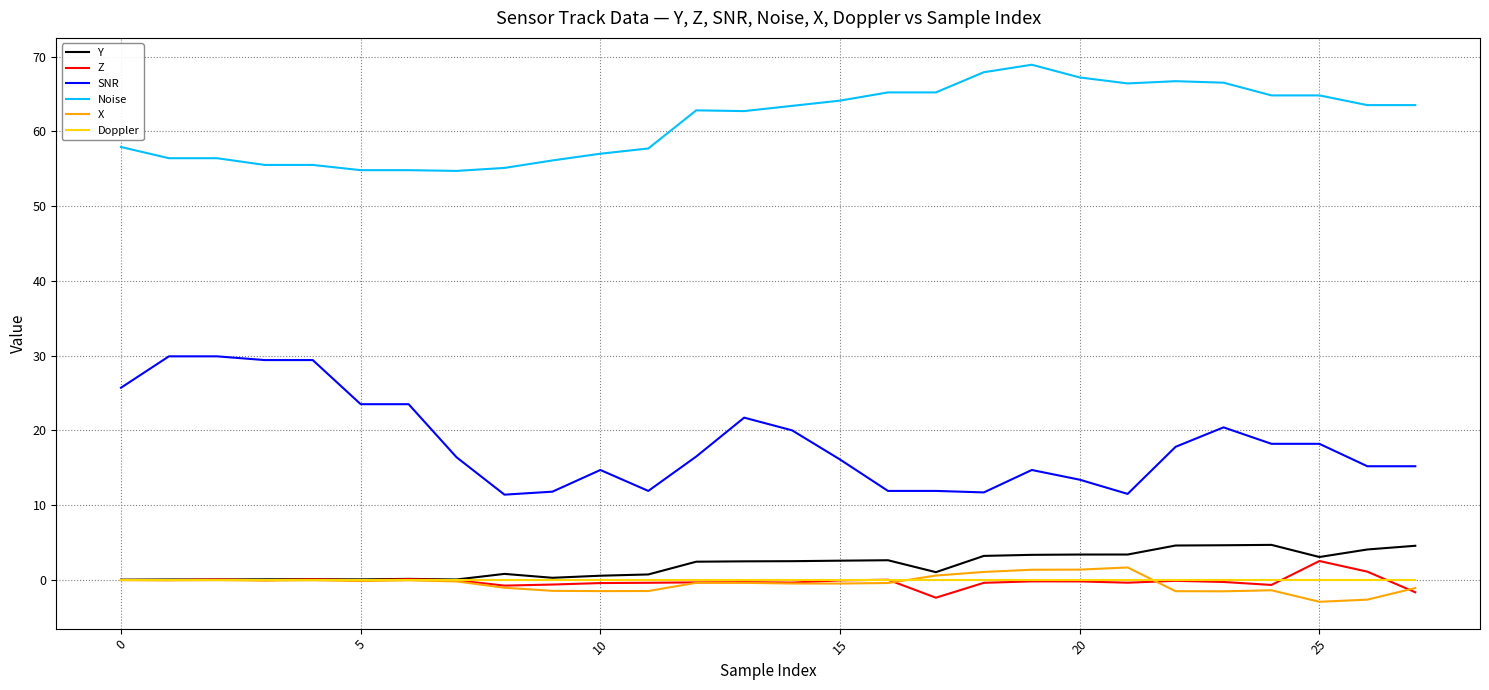

Which series has the largest total across all categories?

Noise